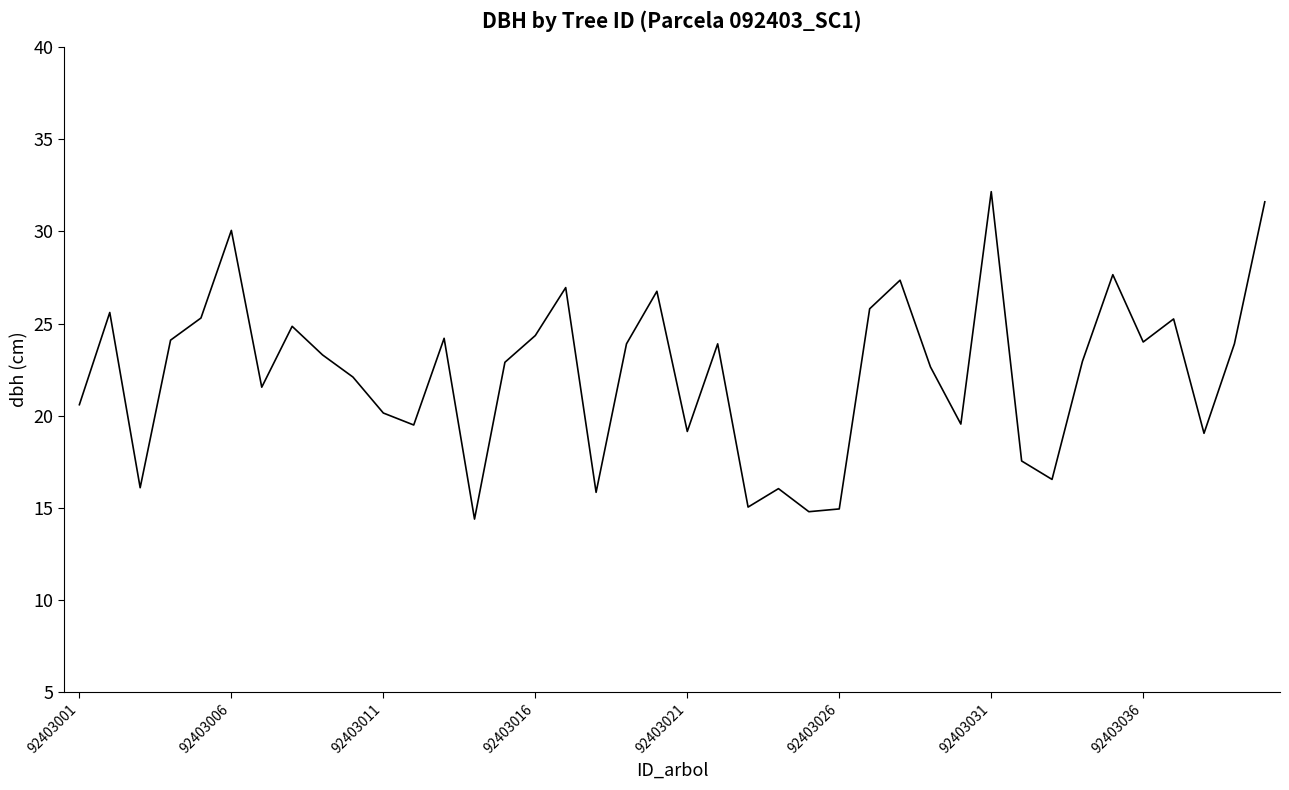

What is the minimum value shown in the chart?

14.4